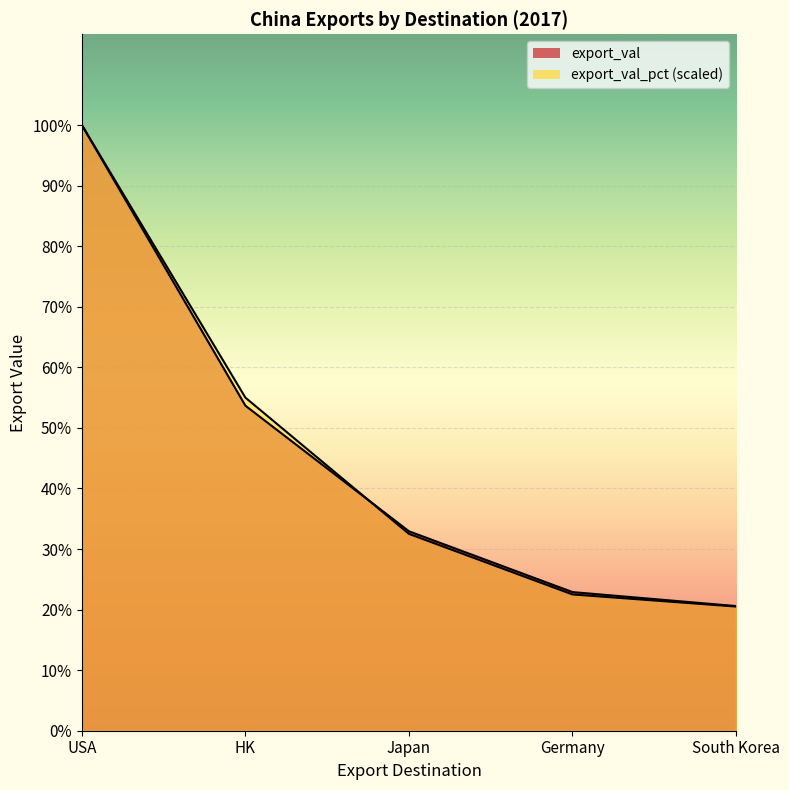

Rank the series at Japan from lowest to highest value.

export_val_pct, export_val